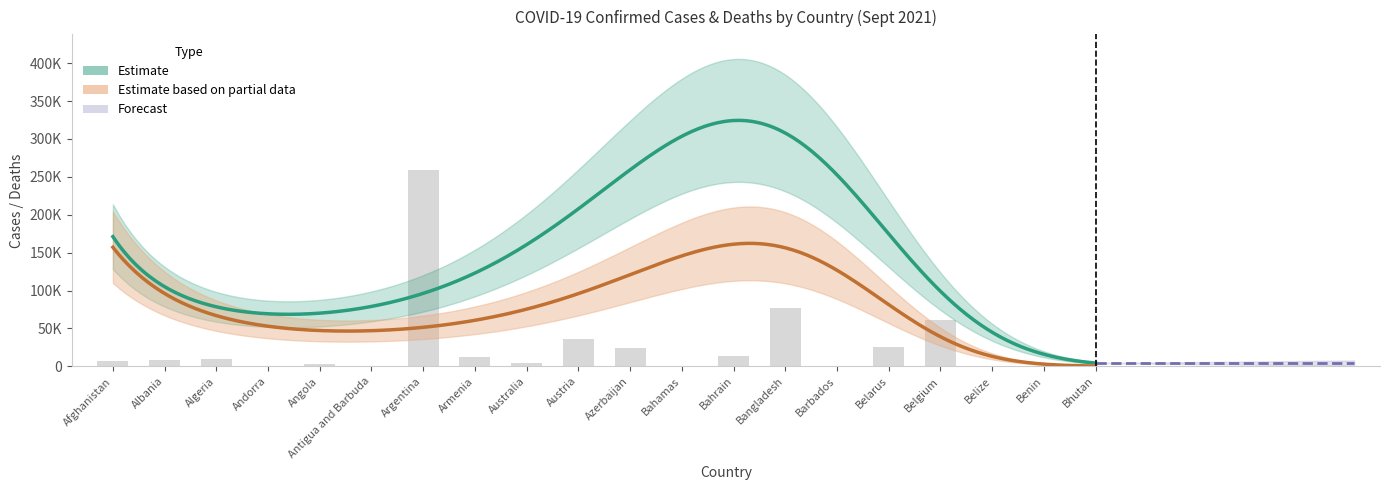

What is the difference between the maximum and minimum values?

259400.7